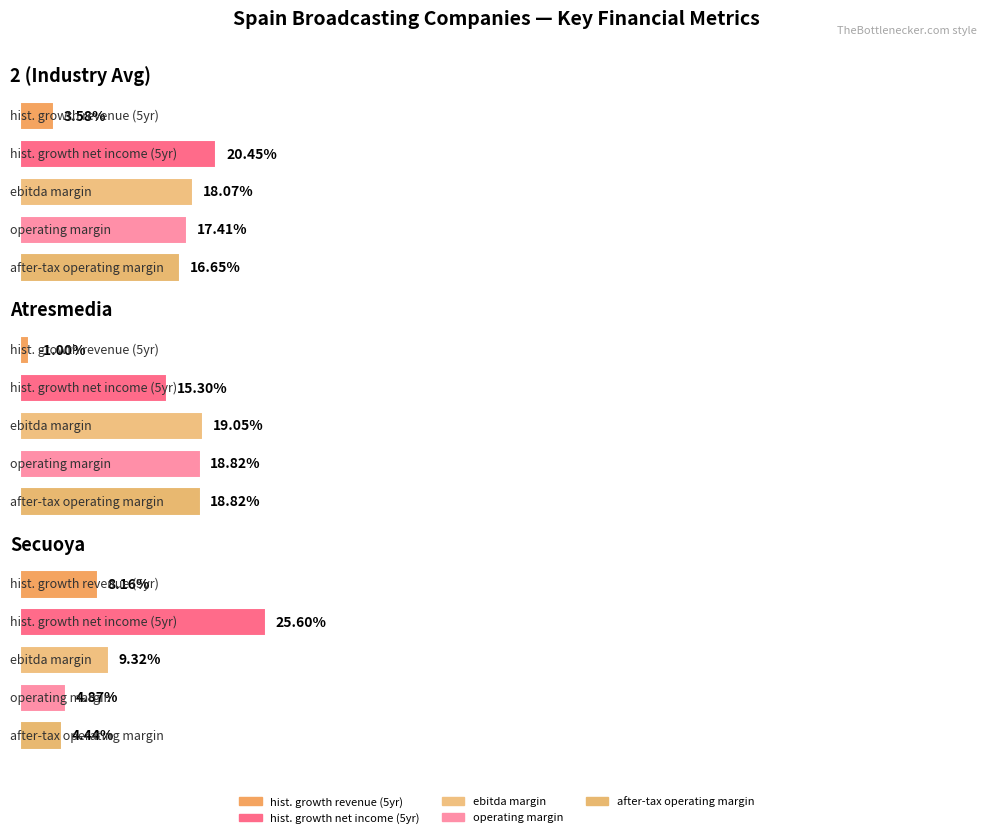

Count the number of data series in this chart.

5